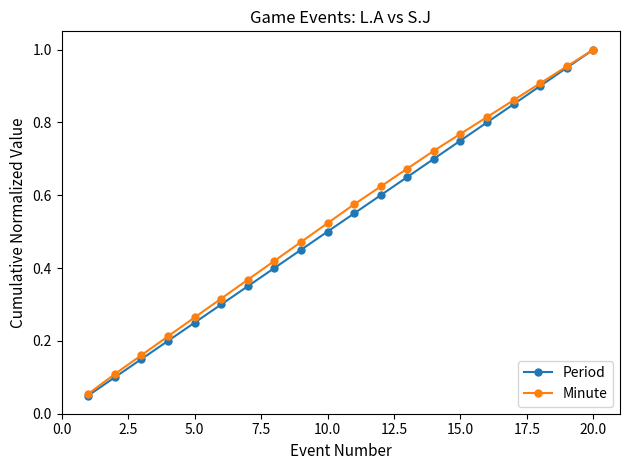

True or false: Minute has more than 1 points higher than both neighbors.

False